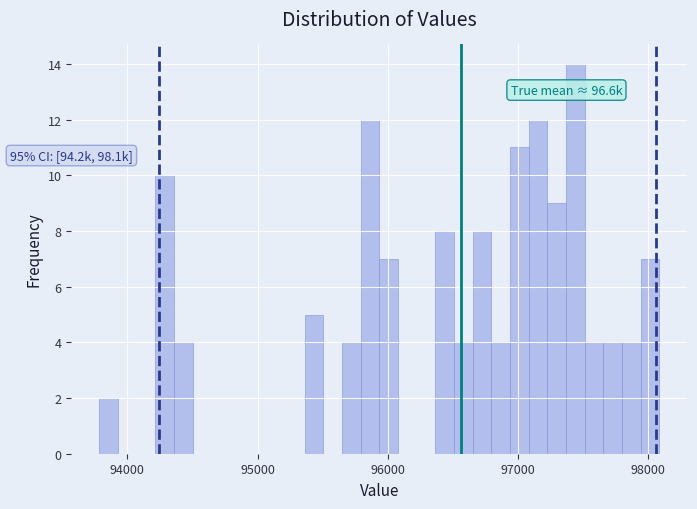

Around what value on the x-axis is the tallest bar? Give the approximate position of its centre, as read against the axis.

97400